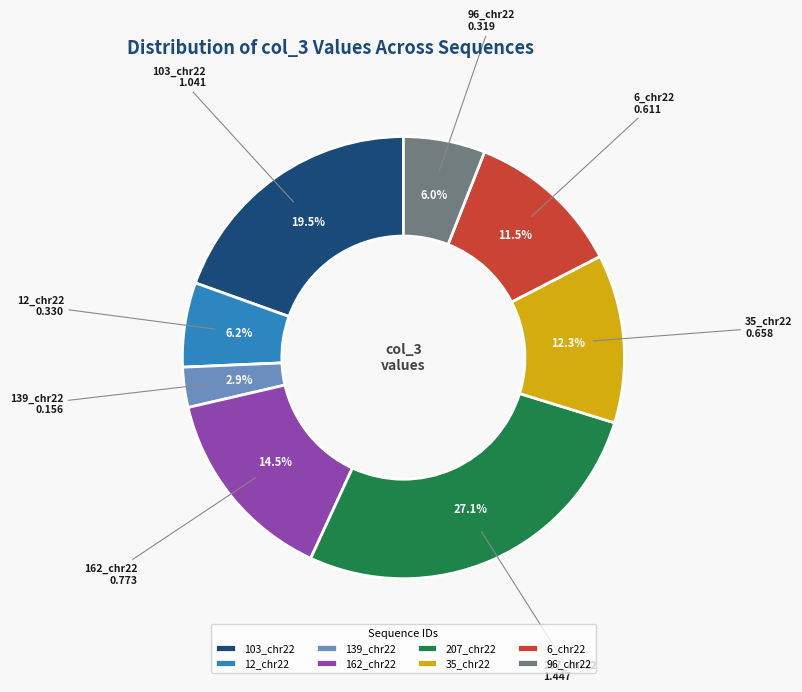

Which category has the smallest portion of the pie?

139_chr22